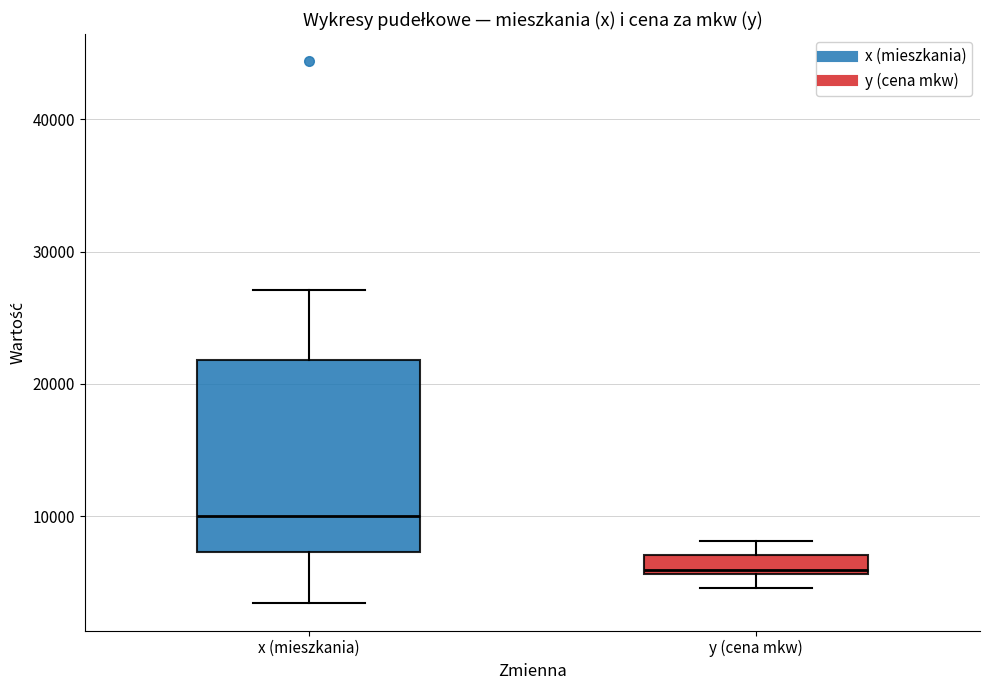

Which box has the highest median line?

x (mieszkania)